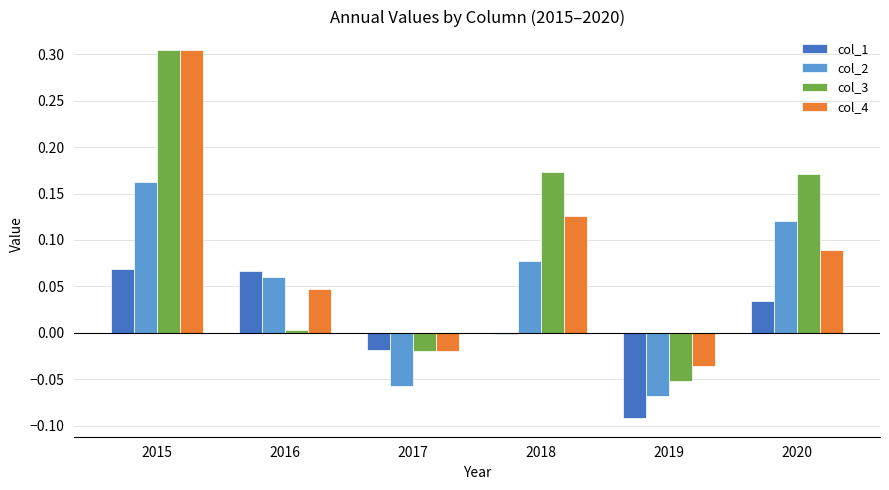

Rank the series at 2019 from lowest to highest value.

col_1, col_2, col_3, col_4